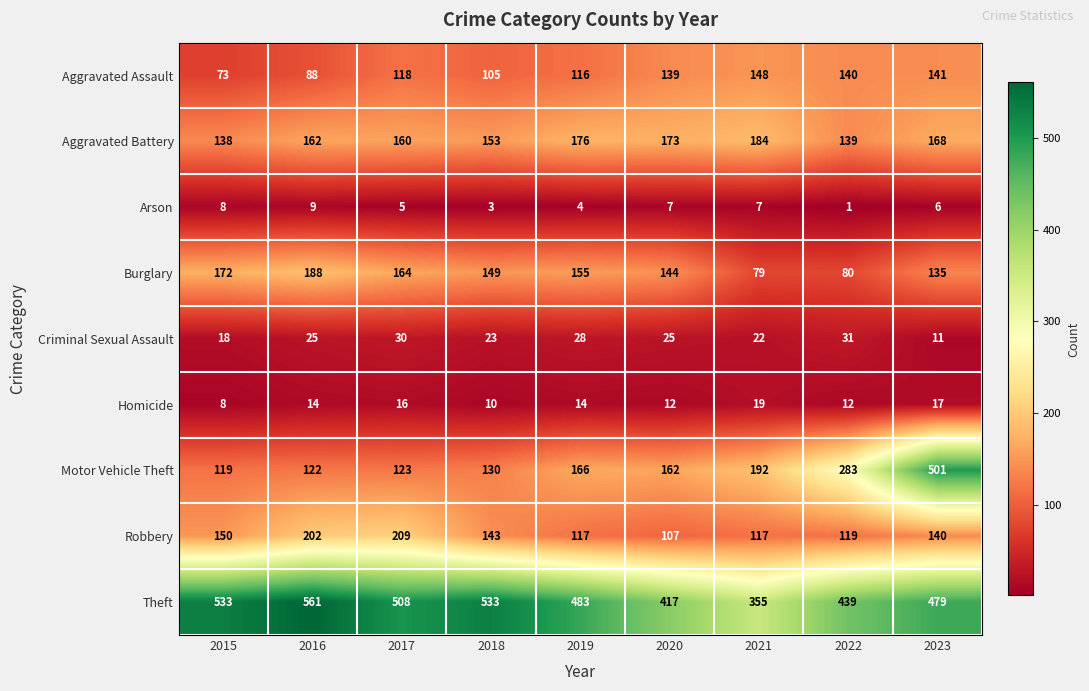

What is the difference between the highest and lowest values at 2021?

348